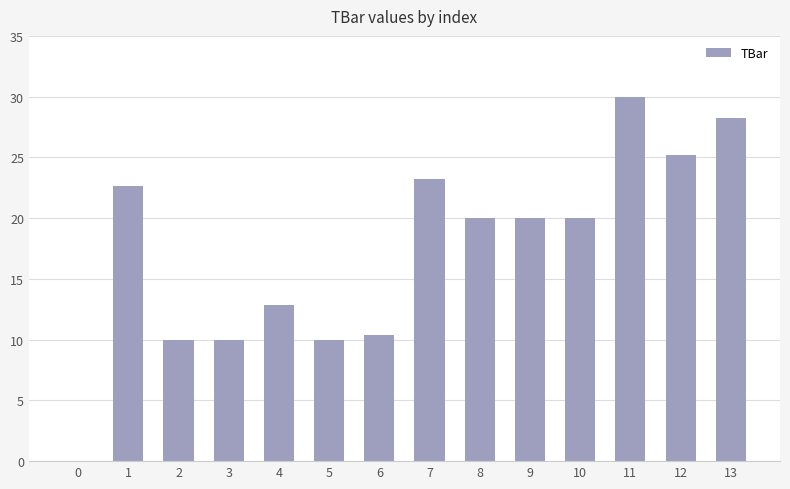

The chart shows a value of 15.2 at 3. True or false?

False